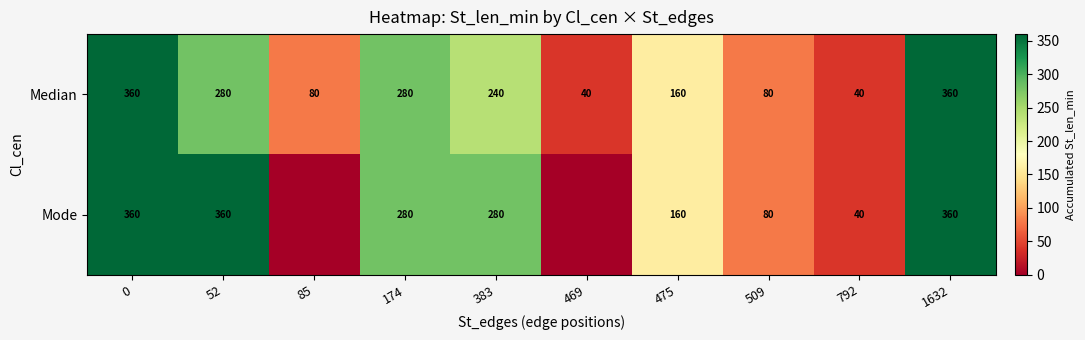

What value does the Median series have at 383, to the nearest 5?

240